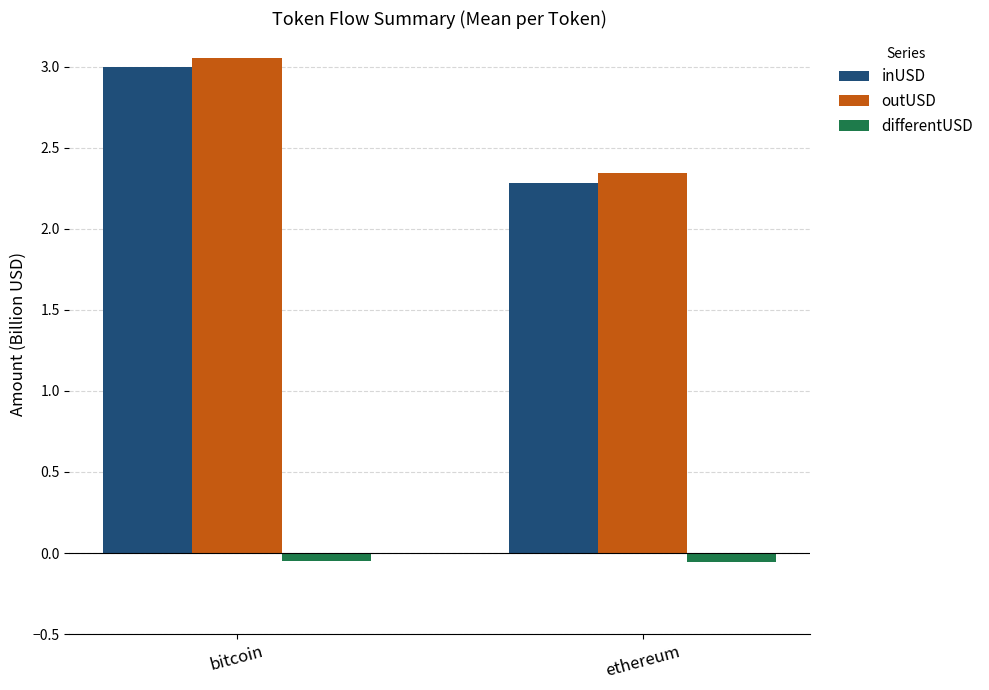

Which category has the highest value across all series?

bitcoin